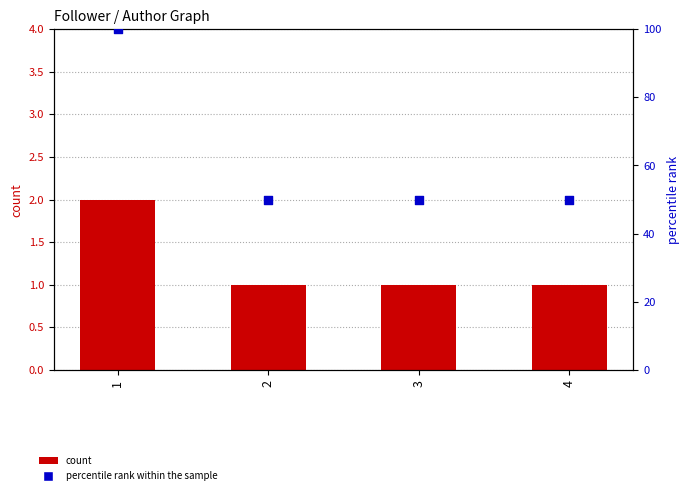

Which series reaches the maximum Y coordinate?

percentile rank within the sample